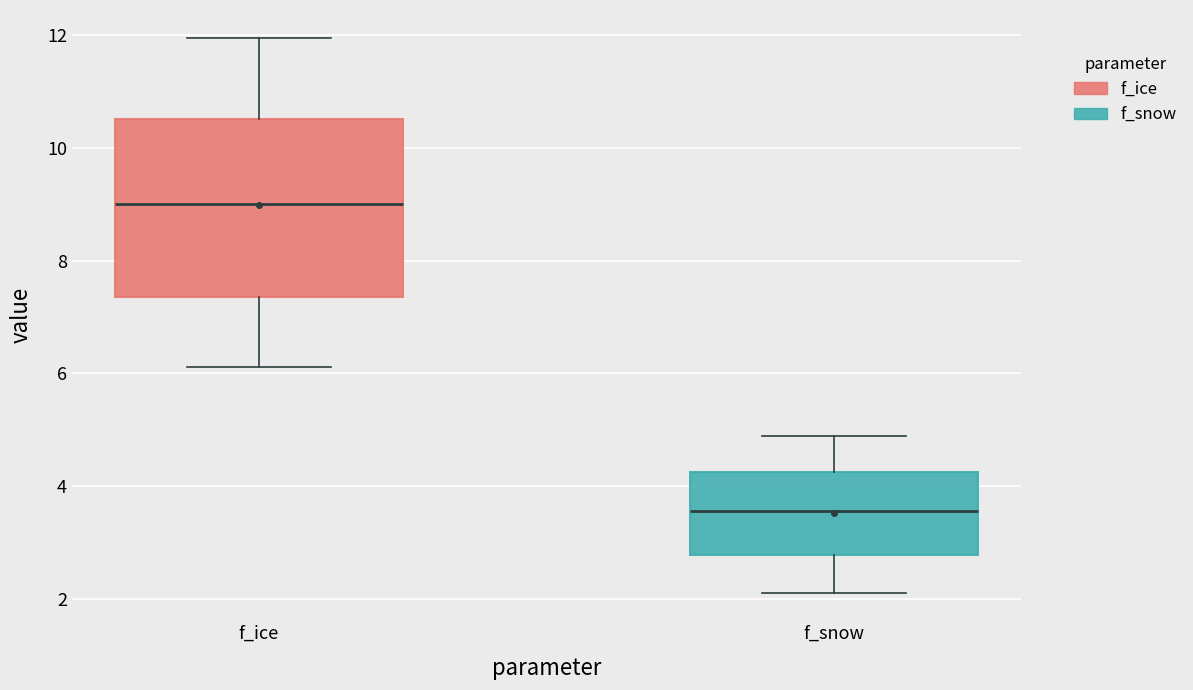

Where is the upper edge of the box for f_ice on the y-axis? The values are not printed on the chart, so give them approximately, as read against the axis.

10.6